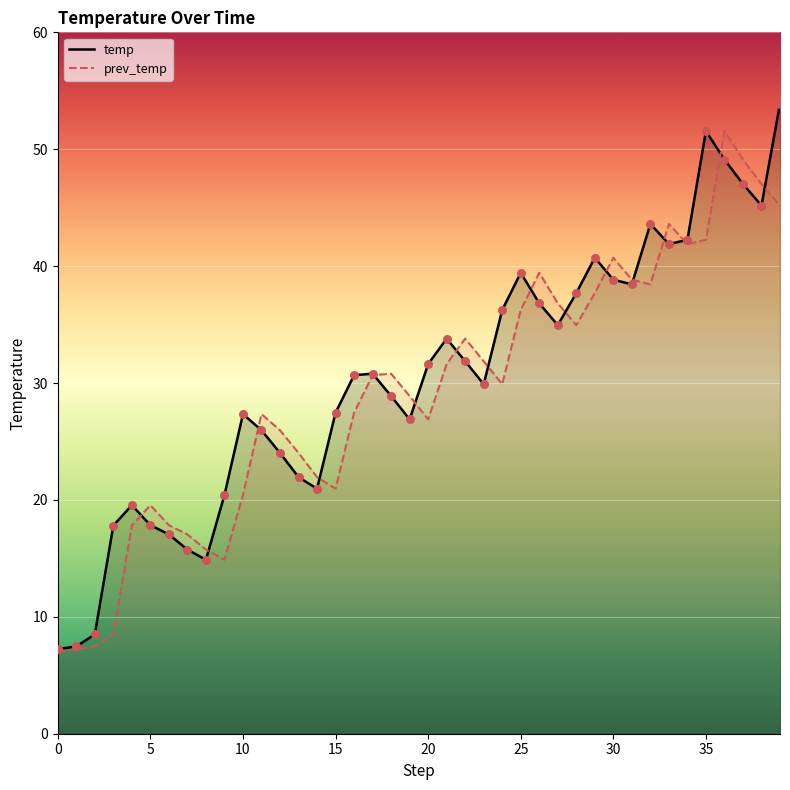

Is the value of temp at 36 greater than the value of prev_temp at 30?

Yes